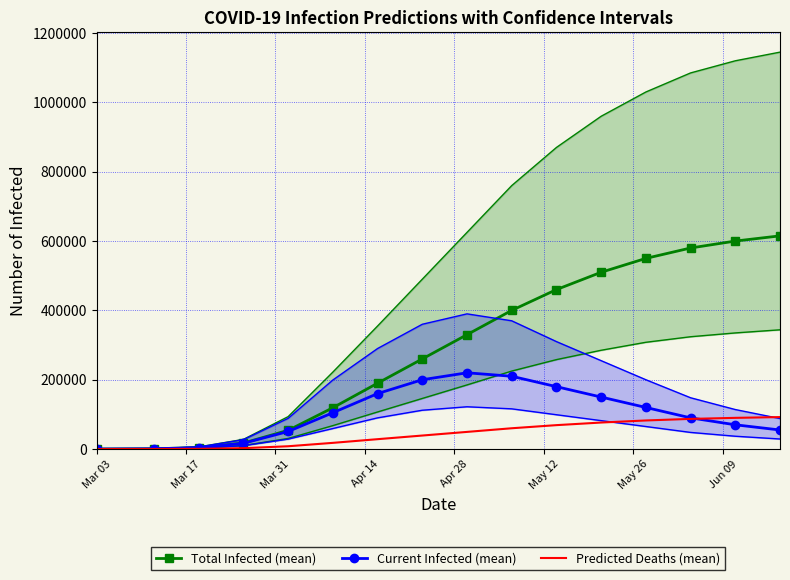

Does the chart have visible grid lines?

Yes